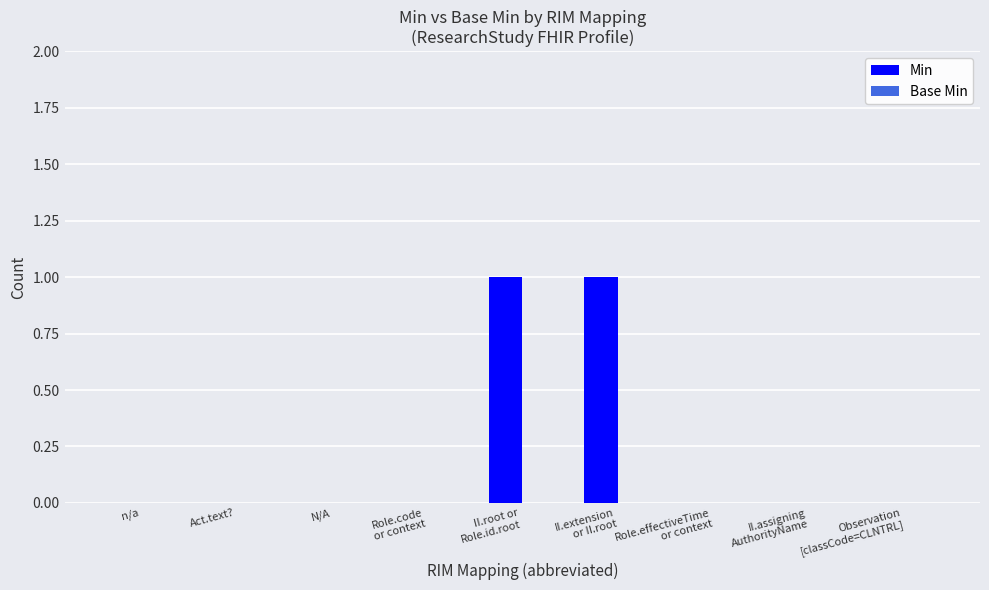

True or false: the data shows -1 at Act.text?.

False